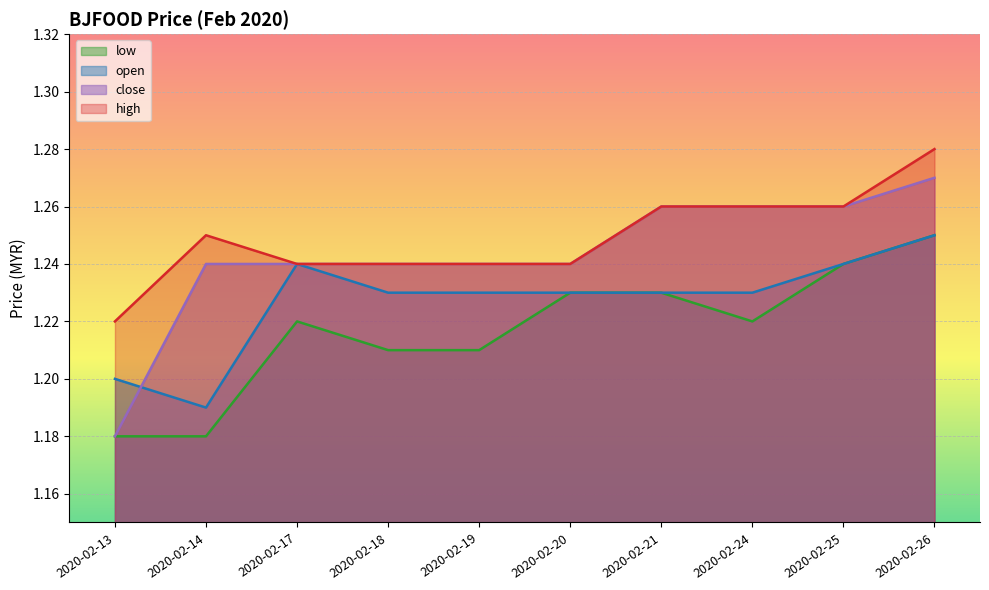

How many lines are shown in the chart?

4